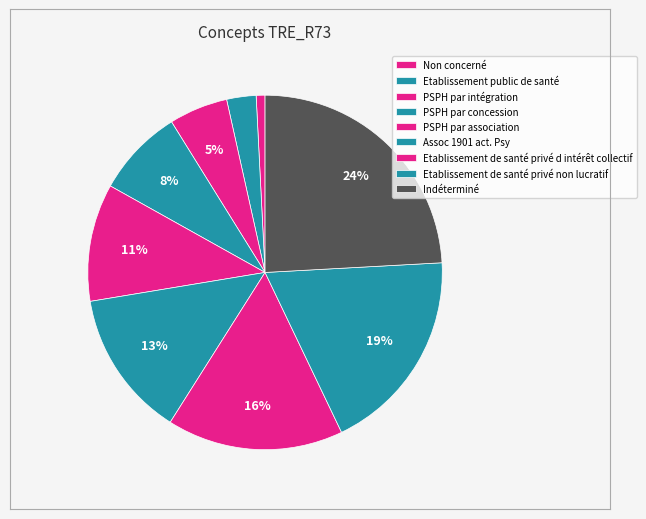

What is the largest slice in the pie chart?

Indéterminé